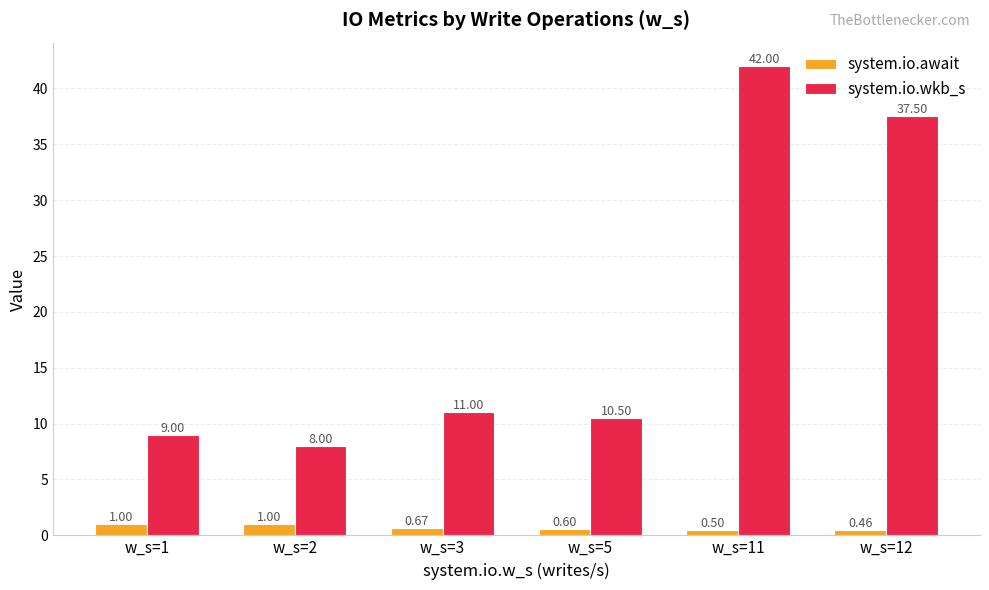

Is it true that system.io.wkb_s equals 42.0 at w_s=11?

True